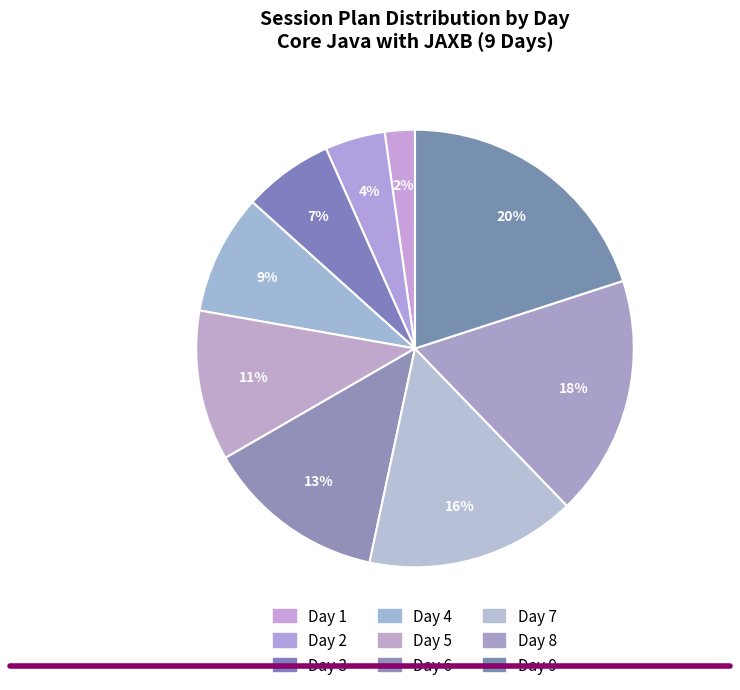

Which category has the biggest portion of the pie?

Day 9